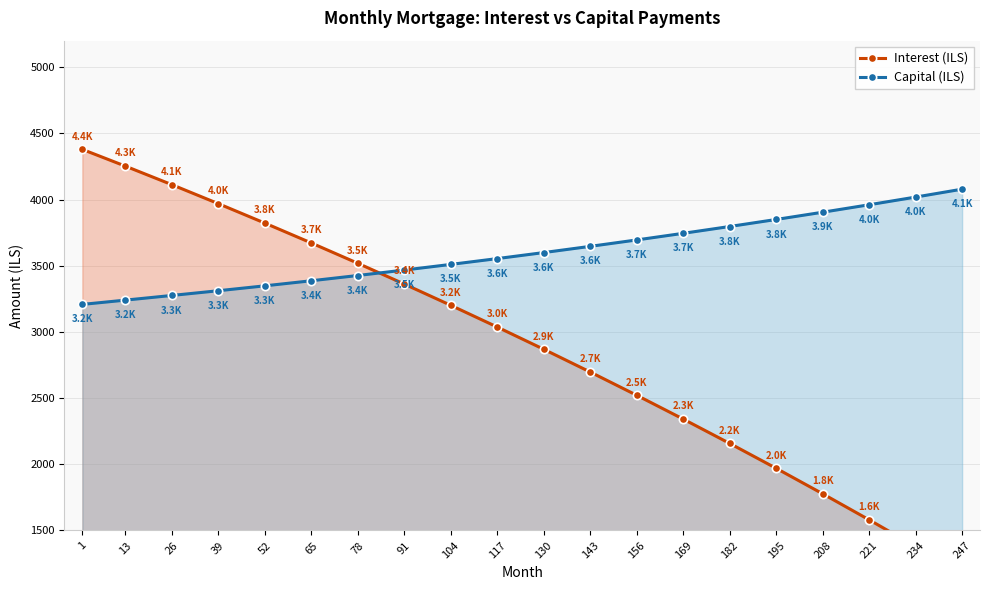

What is the smallest value displayed?

1173.6